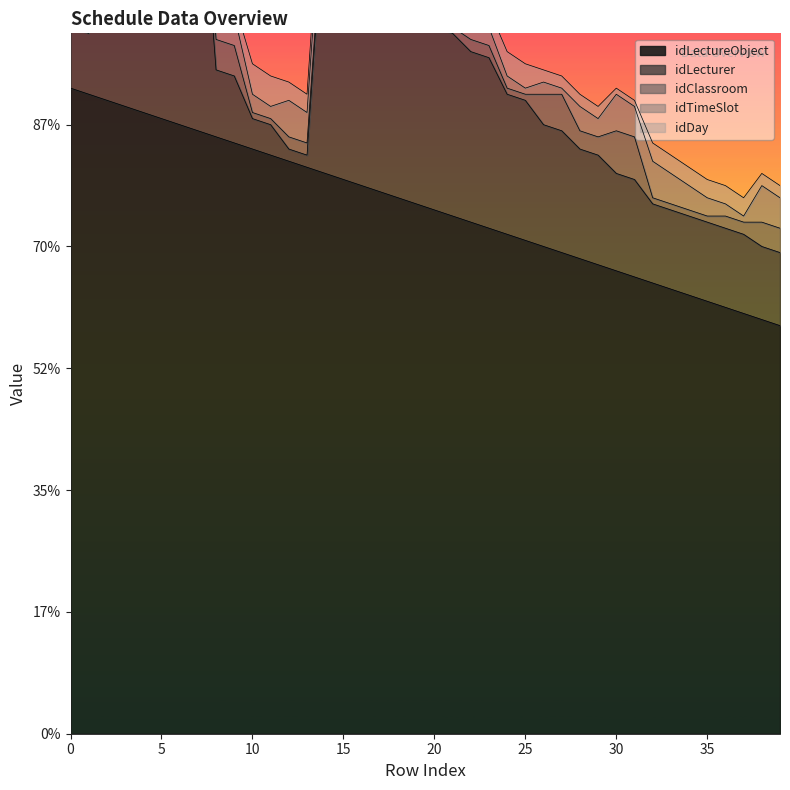

True or false: idDay and idLecturer cross at least once.

True